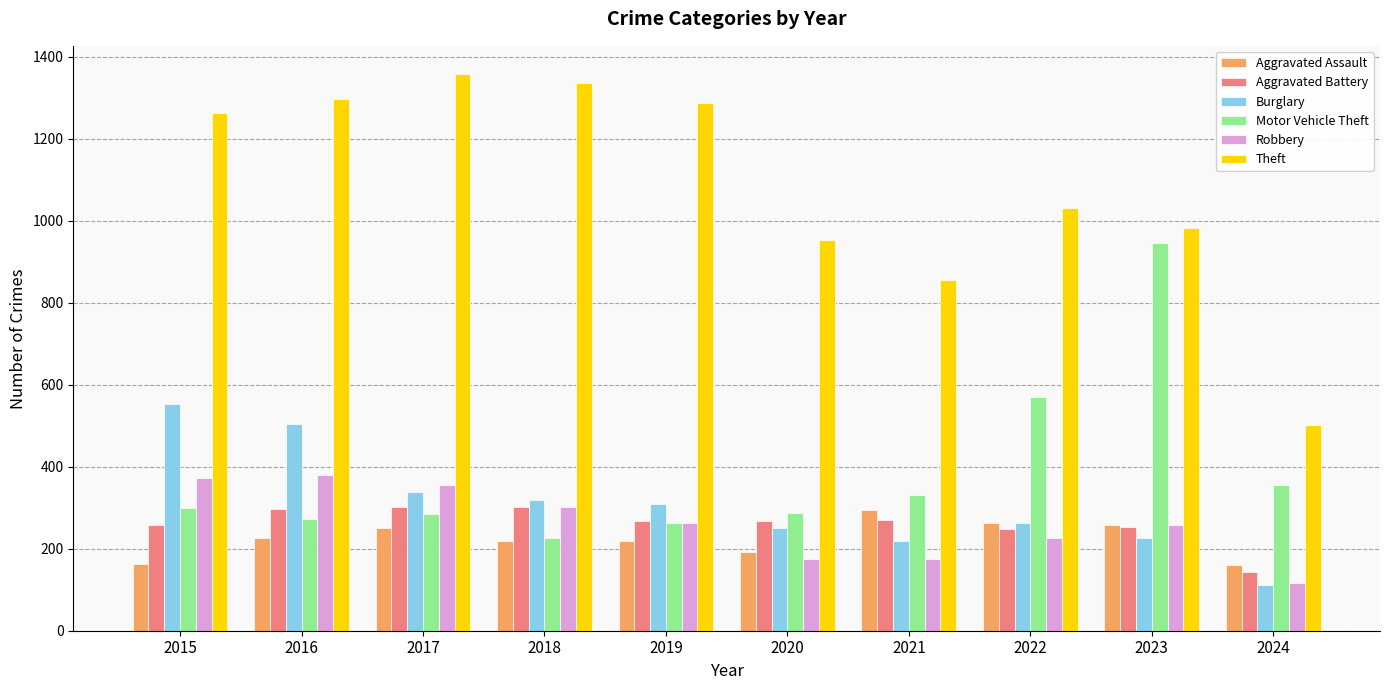

What is the maximum value shown in the chart?

1359